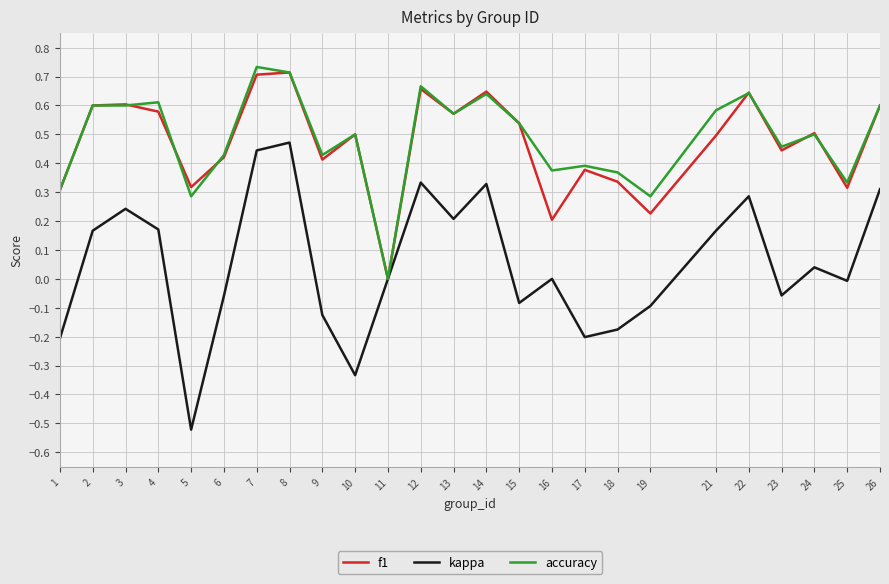

Which series has the largest total across all categories?

accuracy